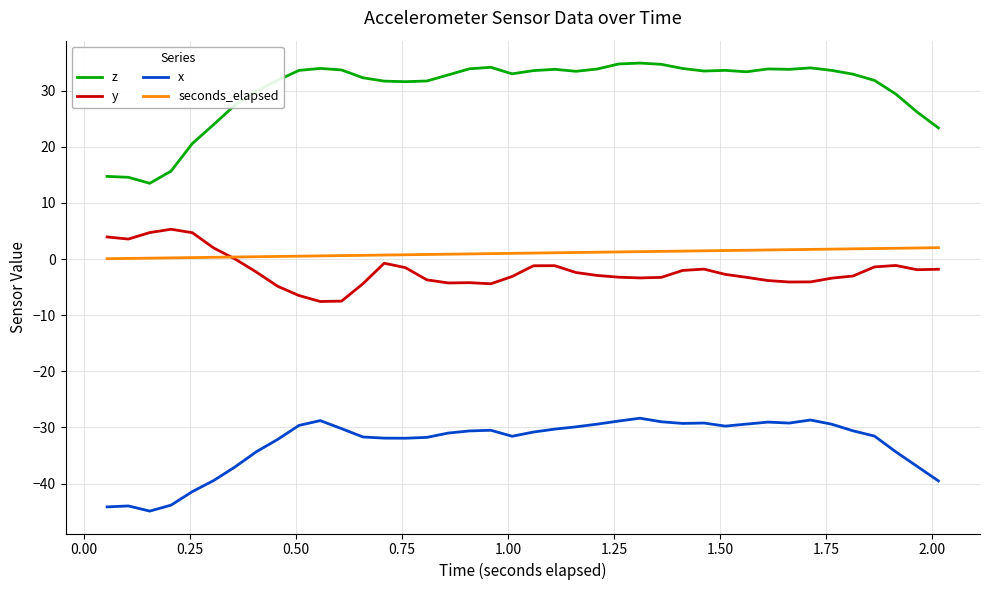

What is the maximum value for seconds_elapsed?

2.0